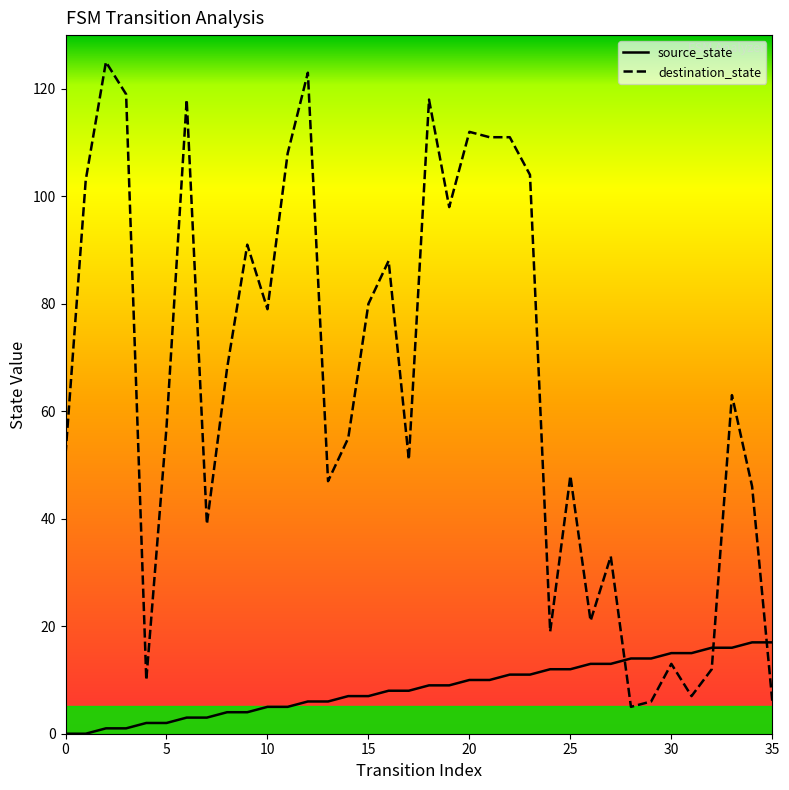

Which series has the largest total across all categories?

destination_state